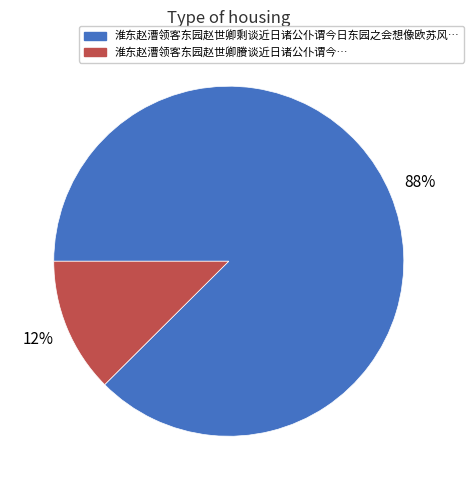

To the nearest percent, what is the average slice percentage?

50%